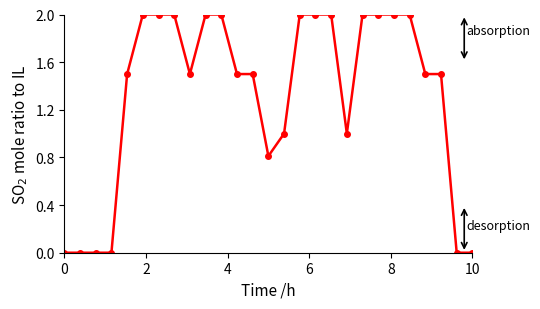

What is the value of the 22nd point from the left?

2.0